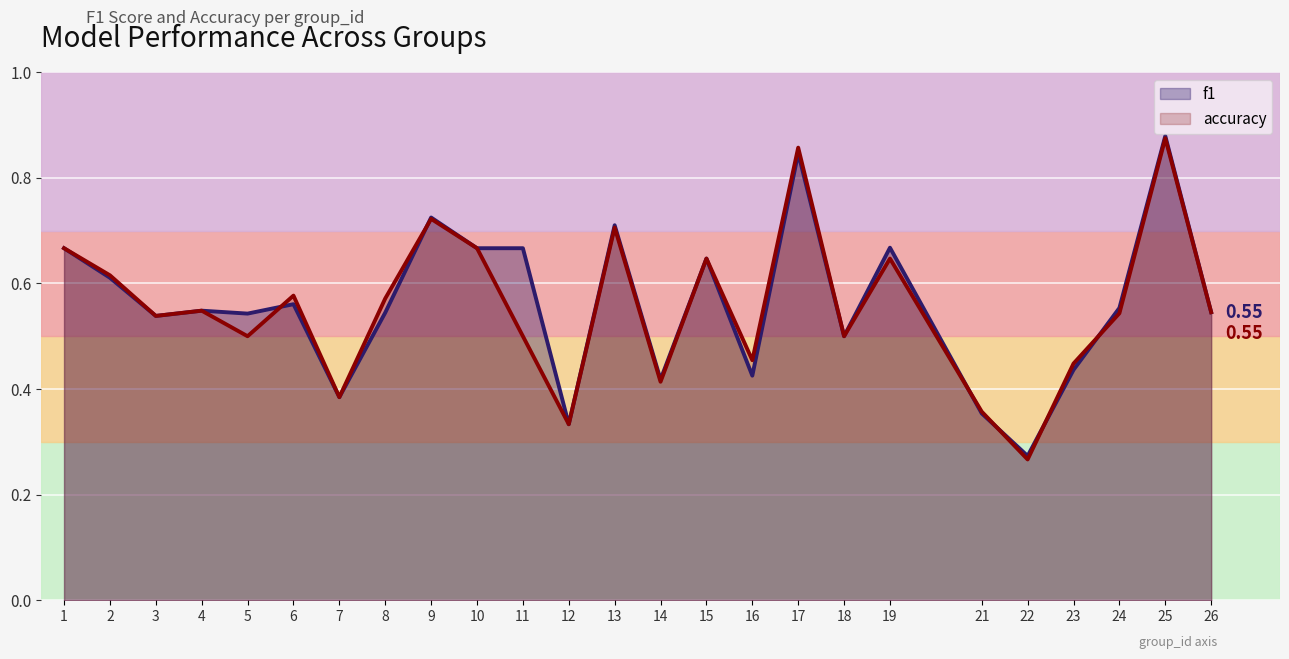

Rank the series by their average value, from highest to lowest.

f1, accuracy